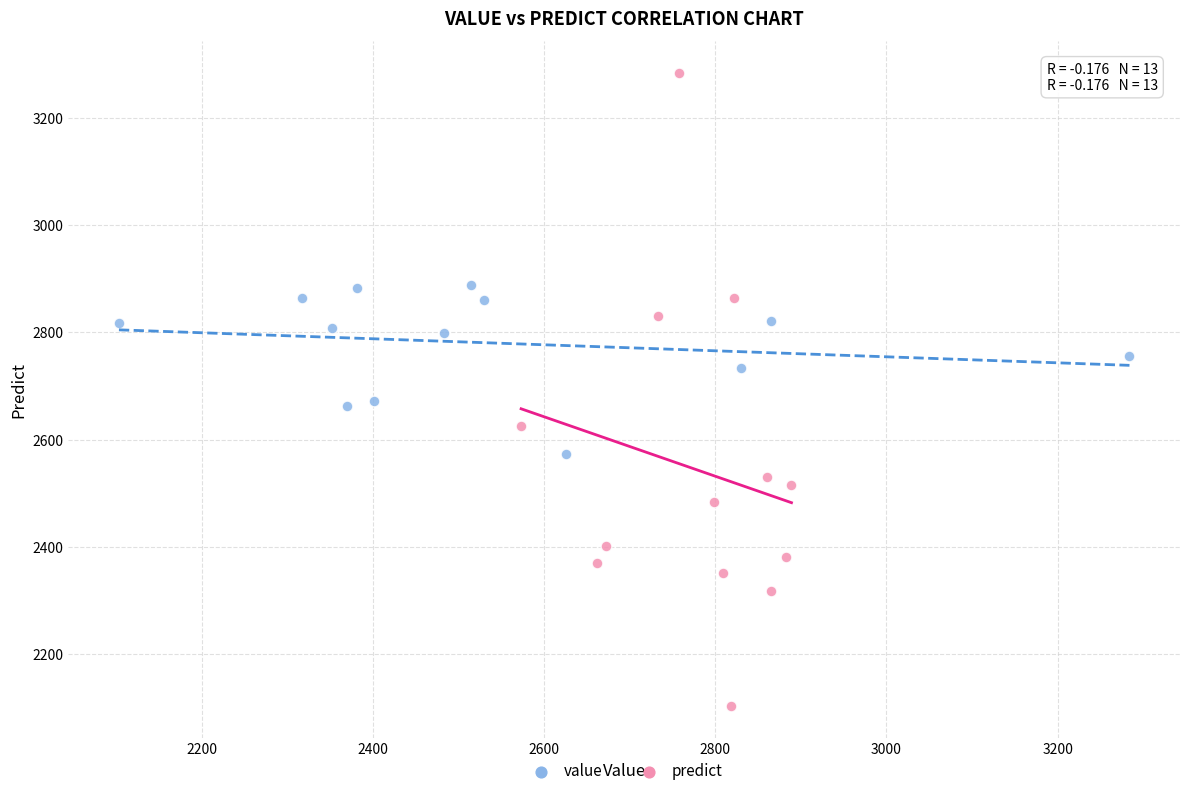

Which series reaches the minimum Y coordinate?

predict